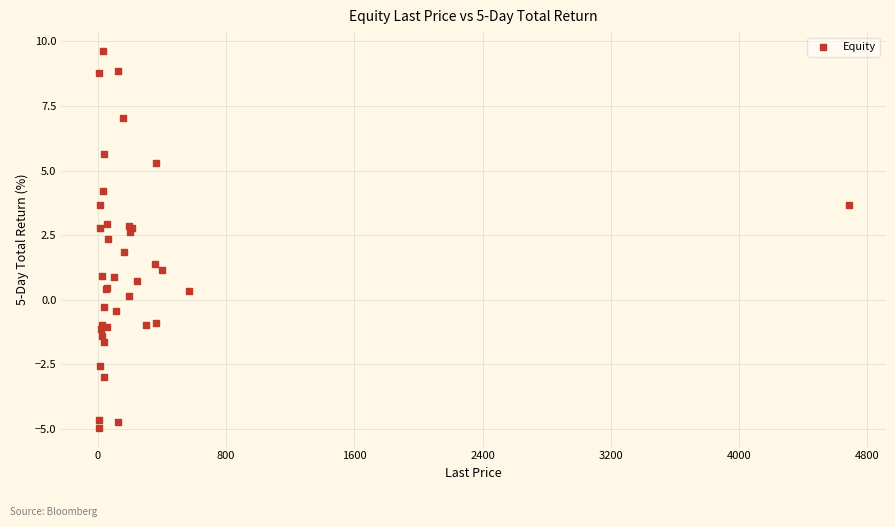

What Y value in the scatter plot is closest to 2?

1.8